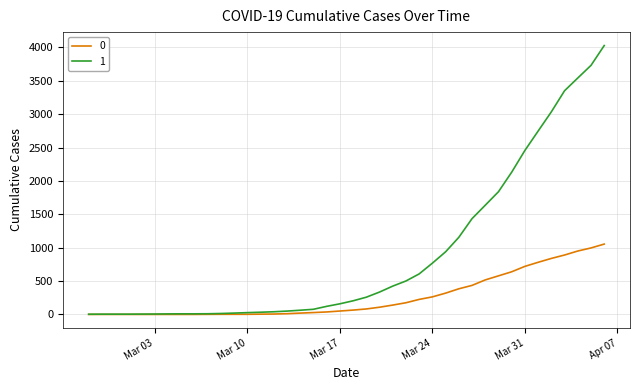

What is the maximum value shown in the chart?

4028